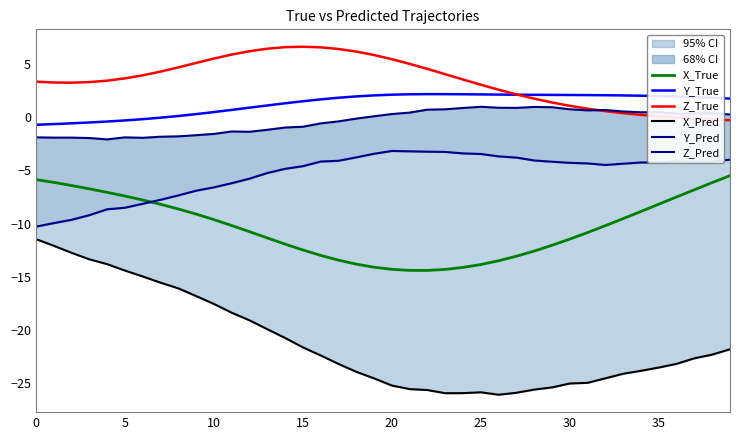

Does the chart display data point markers on the line(s)?

No